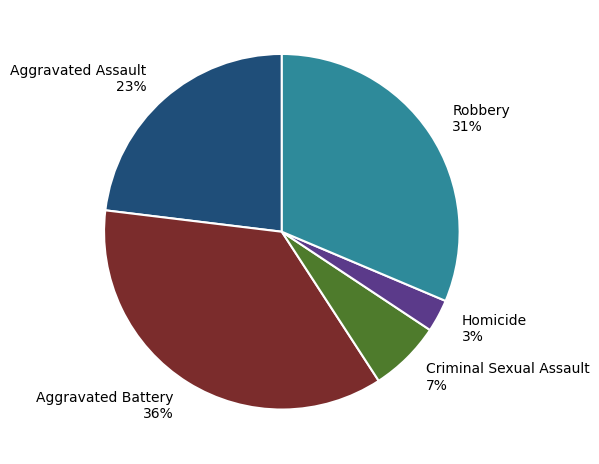

Rank the categories by value from highest to lowest.

Aggravated Battery, Robbery, Aggravated Assault, Criminal Sexual Assault, Homicide